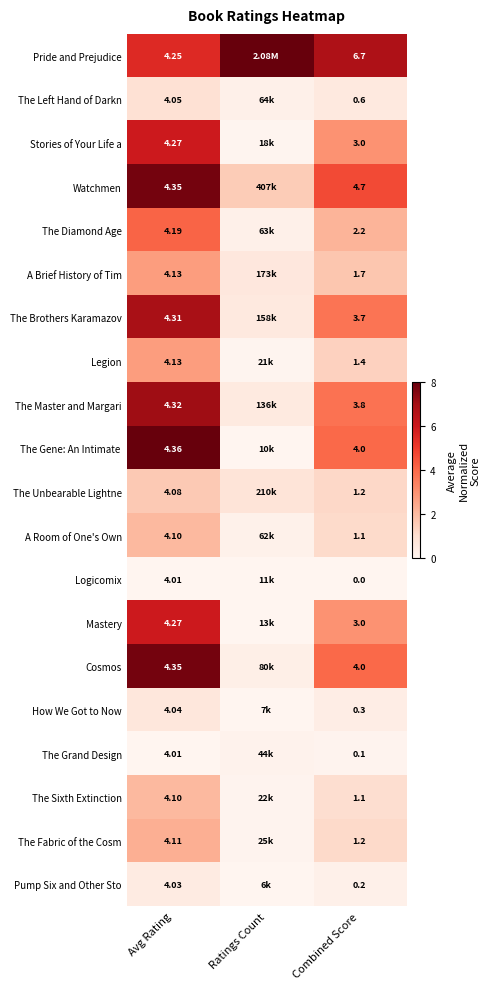

Is it true that The Gene: An Intimate equals 12.3 at Avg Rating?

False